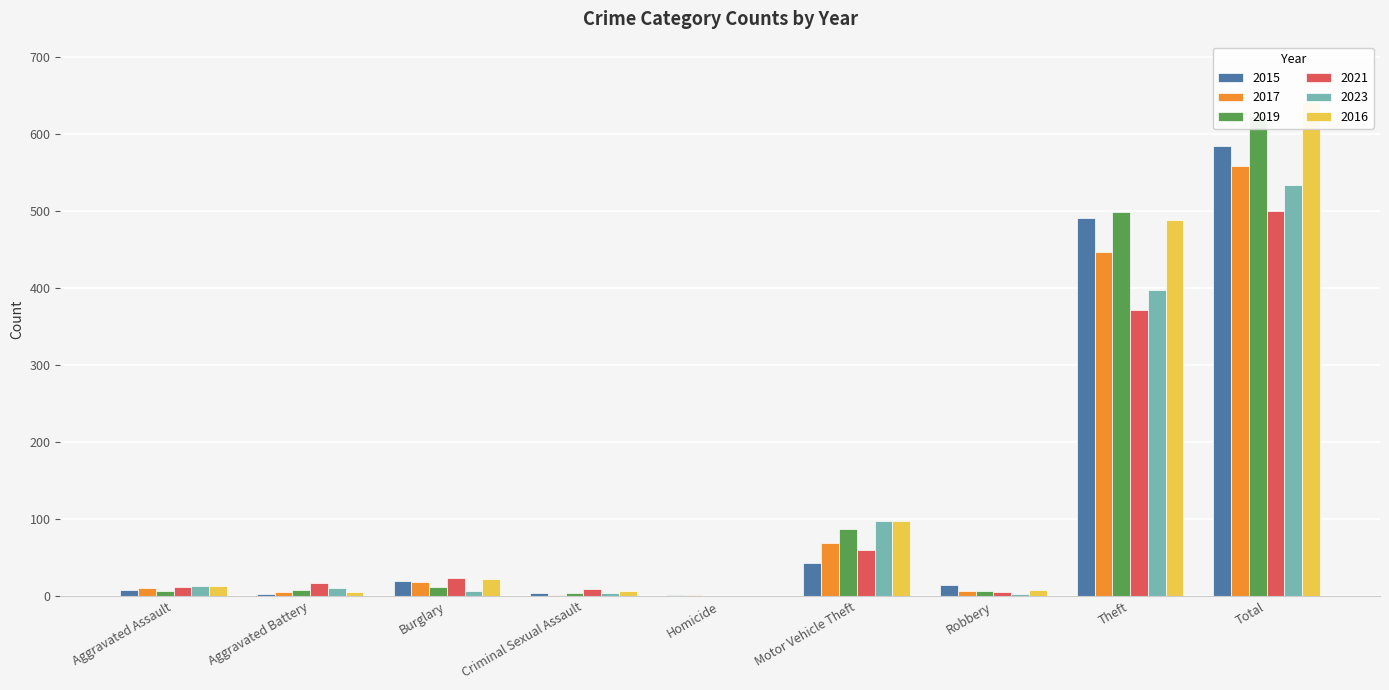

True or false: 2021 has a value of 23 at Burglary.

True